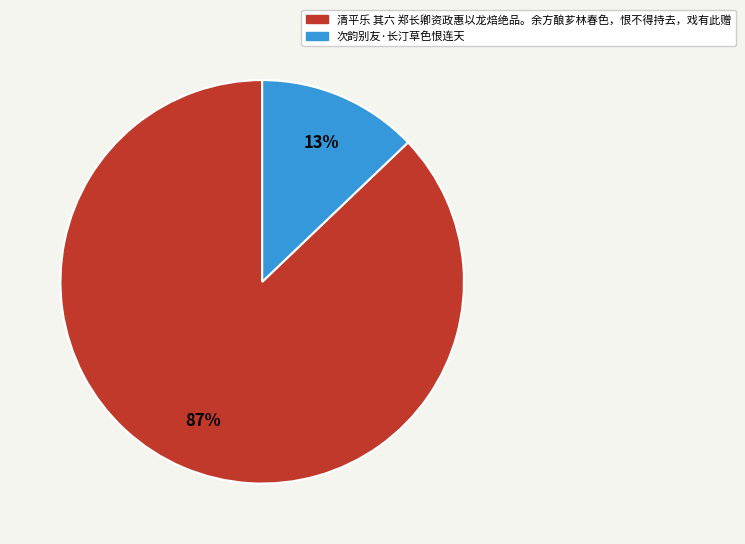

Which slice is the smallest?

次韵别友·长汀草色恨连天